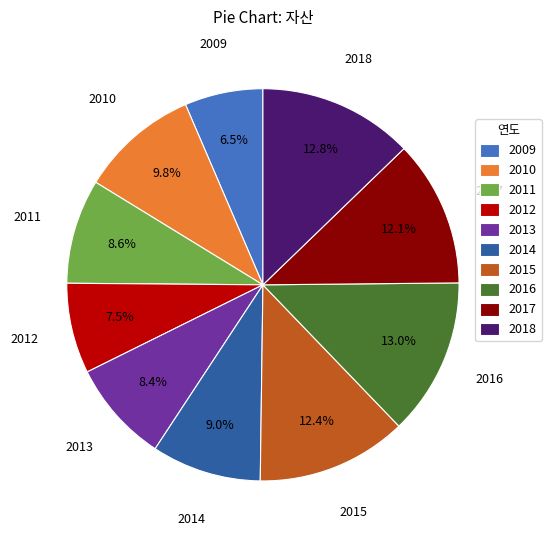

Which category has the smallest portion of the pie?

2009